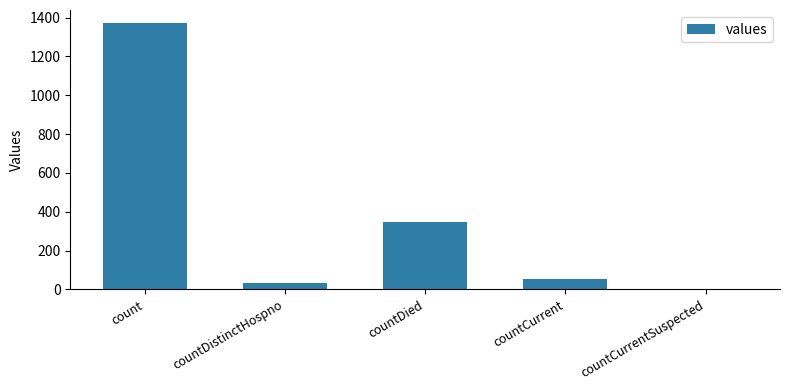

Reading left to right, list all the values displayed in this chart.

count=1371	countDistinctHospno=33	countDied=349	countCurrent=52	countCurrentSuspected=0